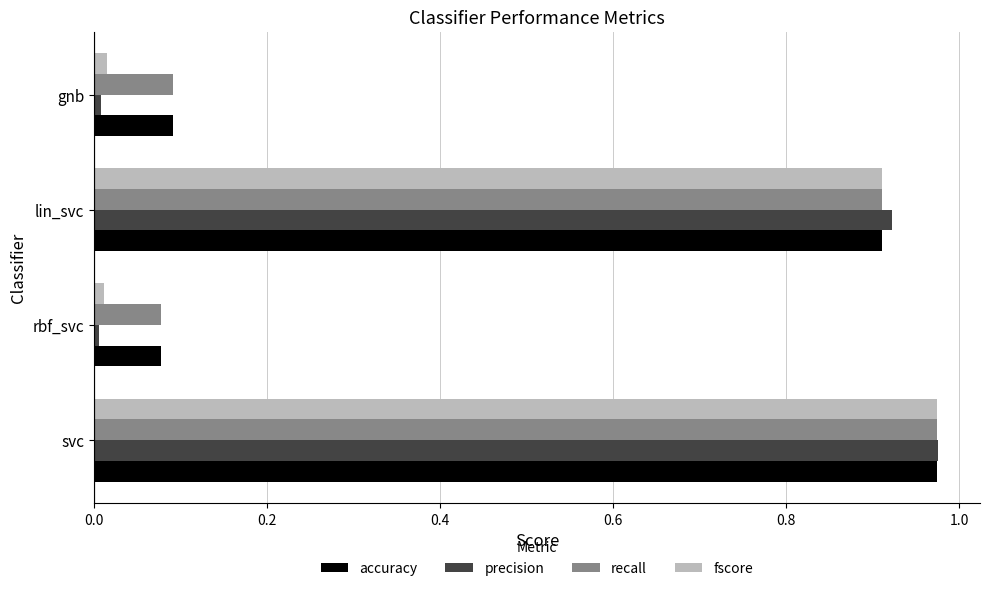

Which category has the highest value in the accuracy series?

svc